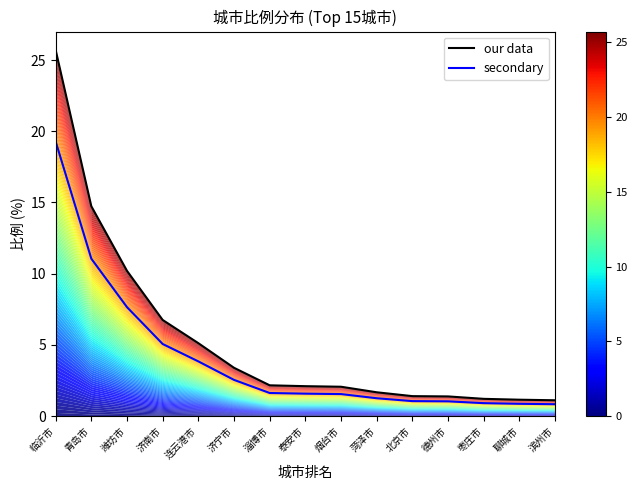

At which label does our data first exceed 2?

临沂市